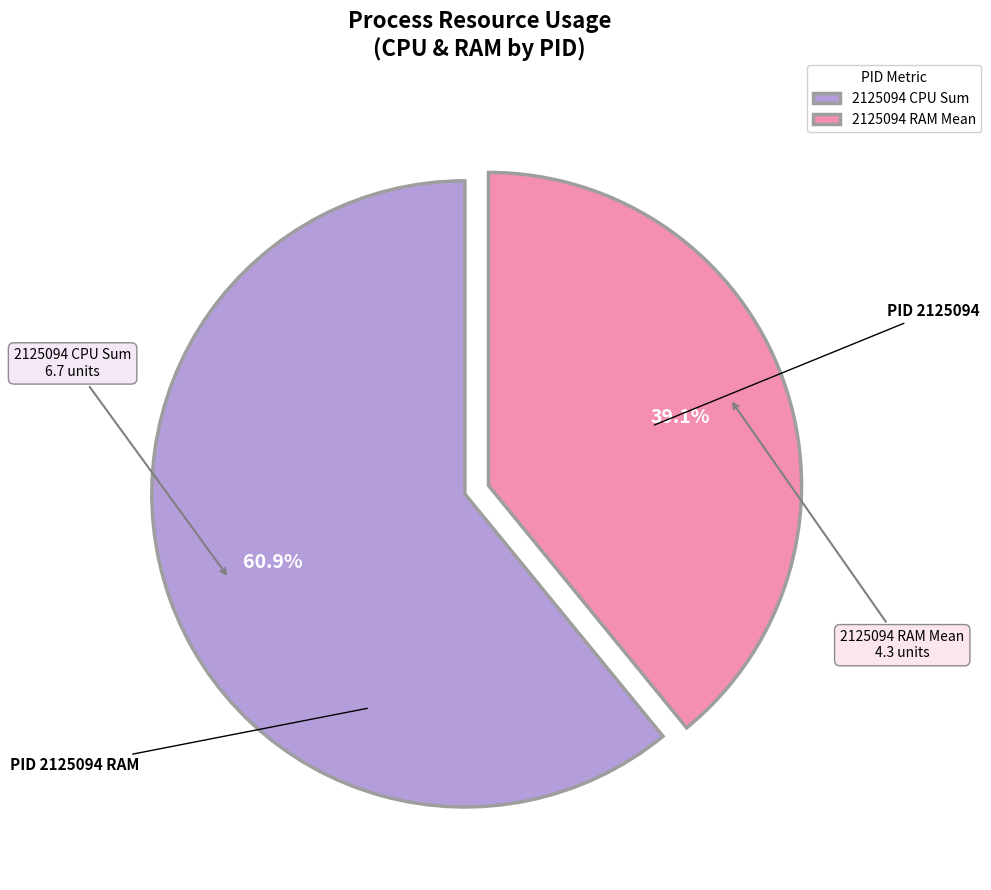

Is there any slice that represents more than half of the pie?

Yes